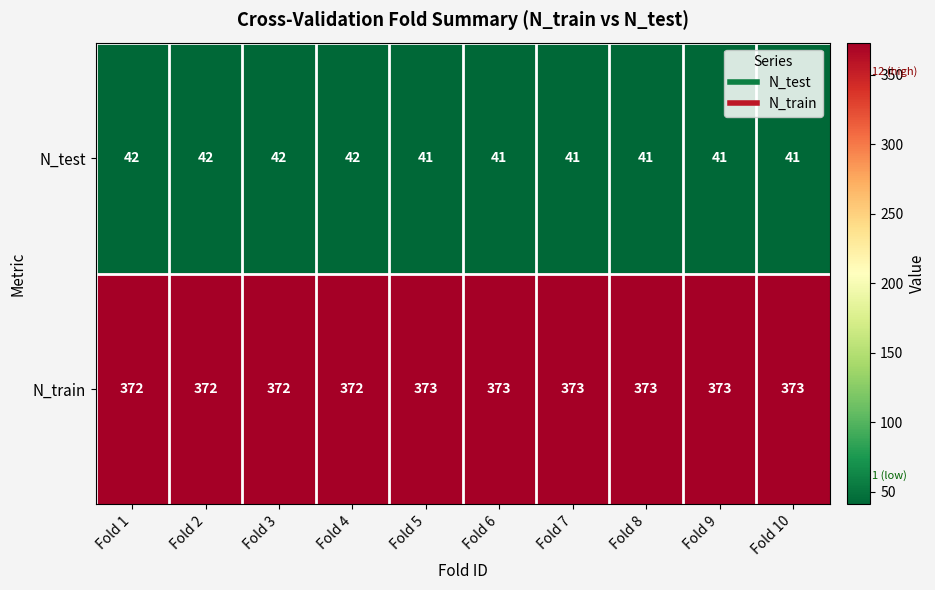

Which series has the largest total across all categories?

N_train